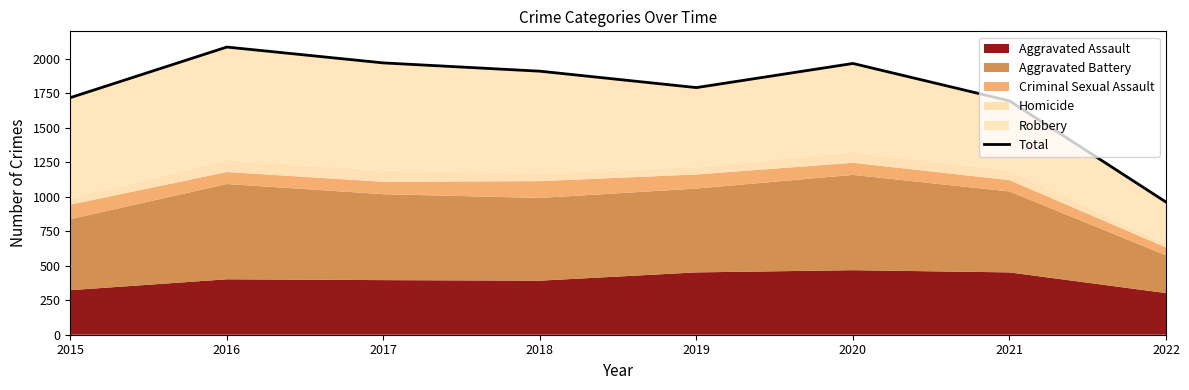

Reading right to left, transcribe all the data shown in this chart.

2022=962	2021=1696	2020=1967	2019=1792	2018=1911	2017=1971	2016=2086	2015=1719